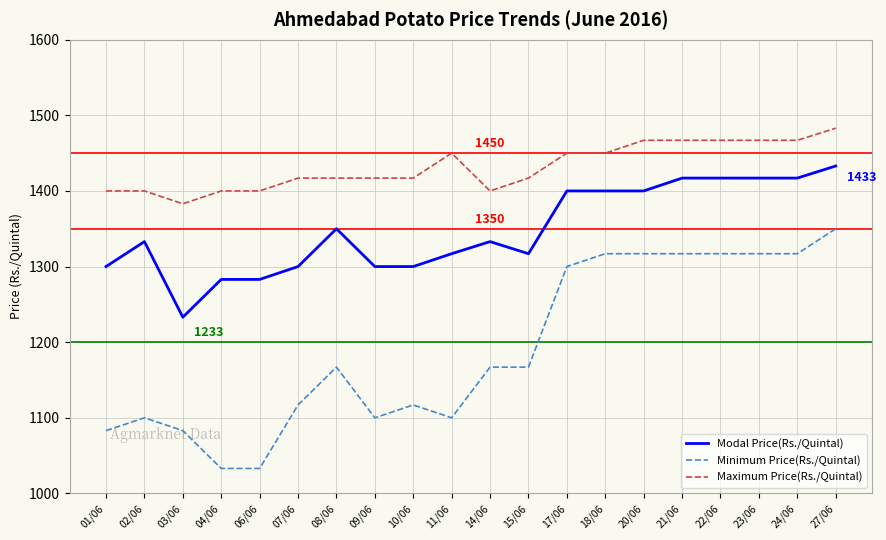

Rank the series by their maximum value, from highest to lowest.

Maximum Price(Rs./Quintal), Modal Price(Rs./Quintal), Minimum Price(Rs./Quintal)